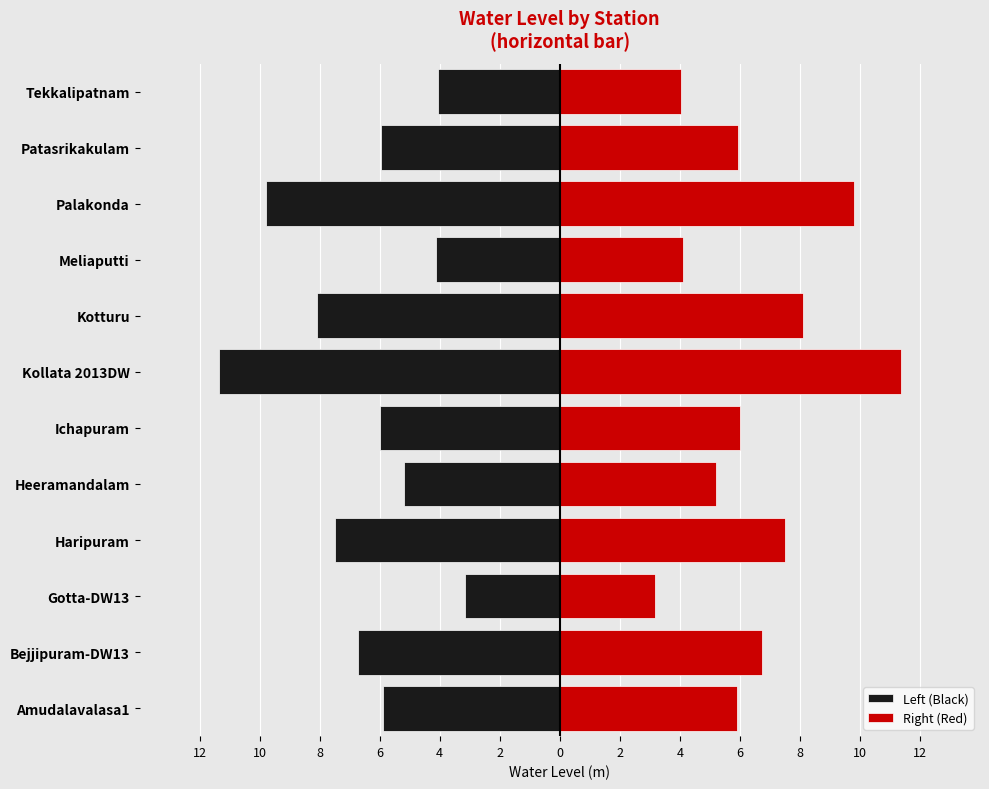

Which series changed the most between Amudalavalasa1 and Kollata 2013DW?

Left (Black)